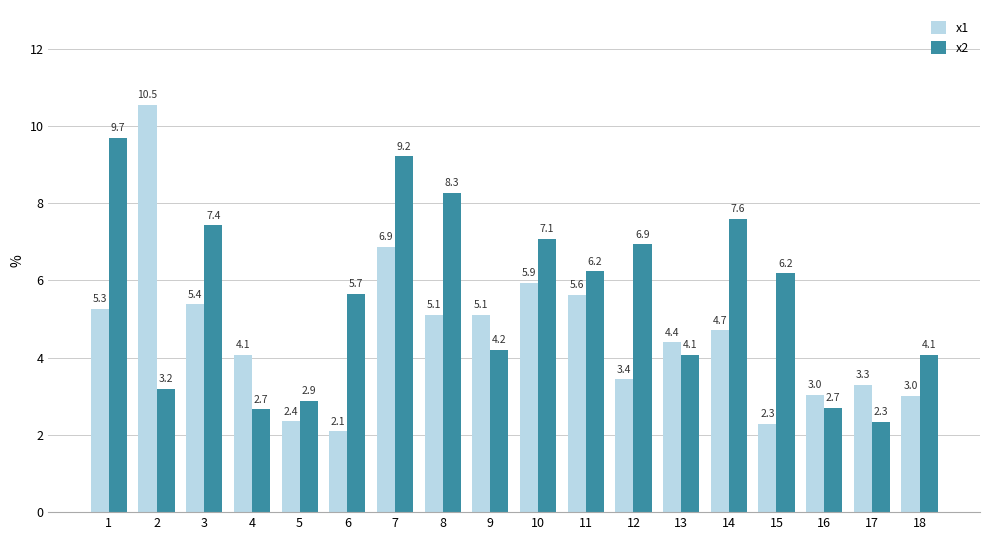

At which category is the sum across all series the highest?

7